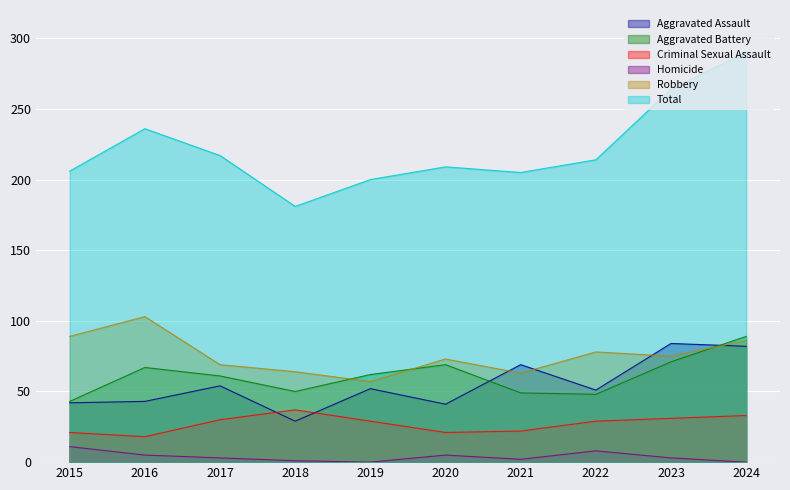

Which category has the highest value across all series?

2024